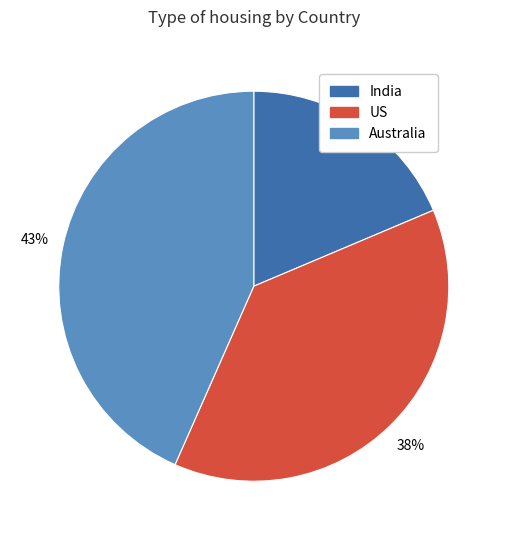

Is the sum of India and US greater than half?

Yes